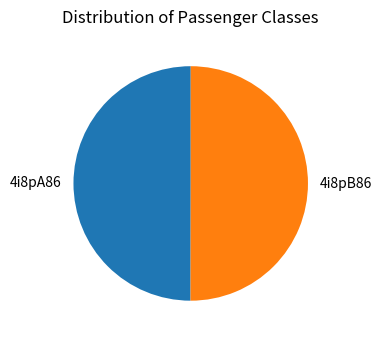

The 4i8pA86 slice represents 41% of the pie. True or false?

False